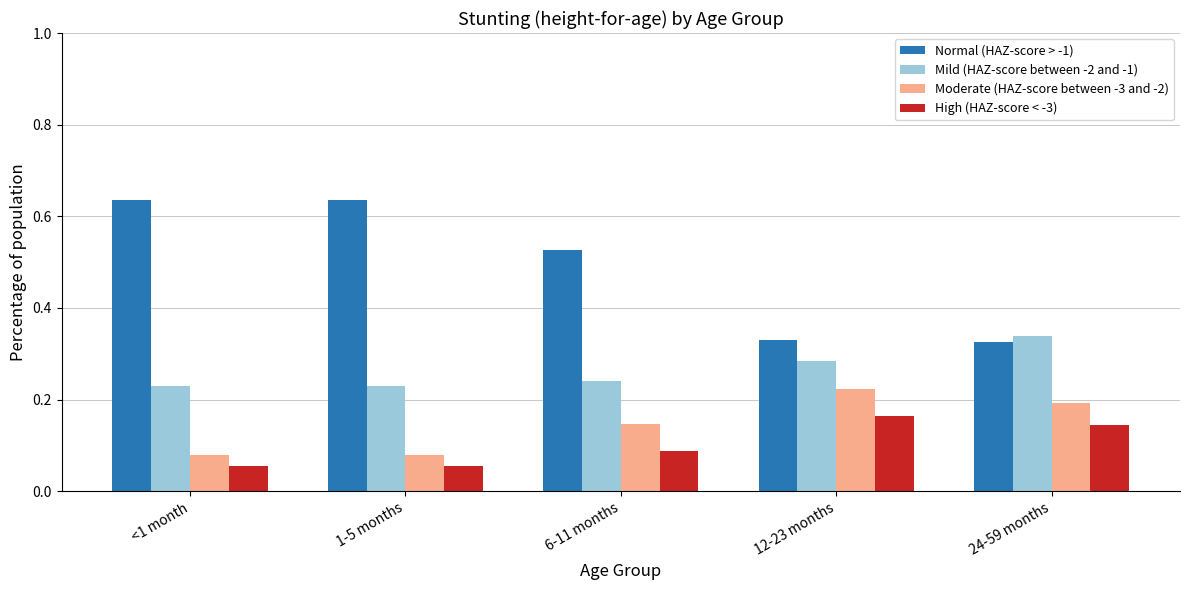

What is the sum of all Moderate (HAZ-score between -3 and -2) values?

0.7